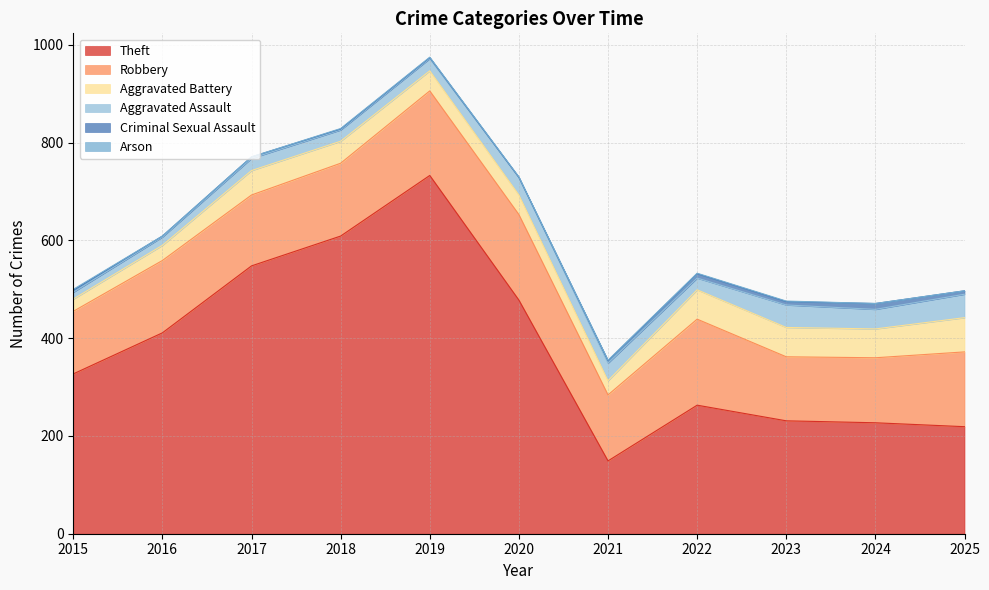

What is the sum of all Aggravated Assault values?

334